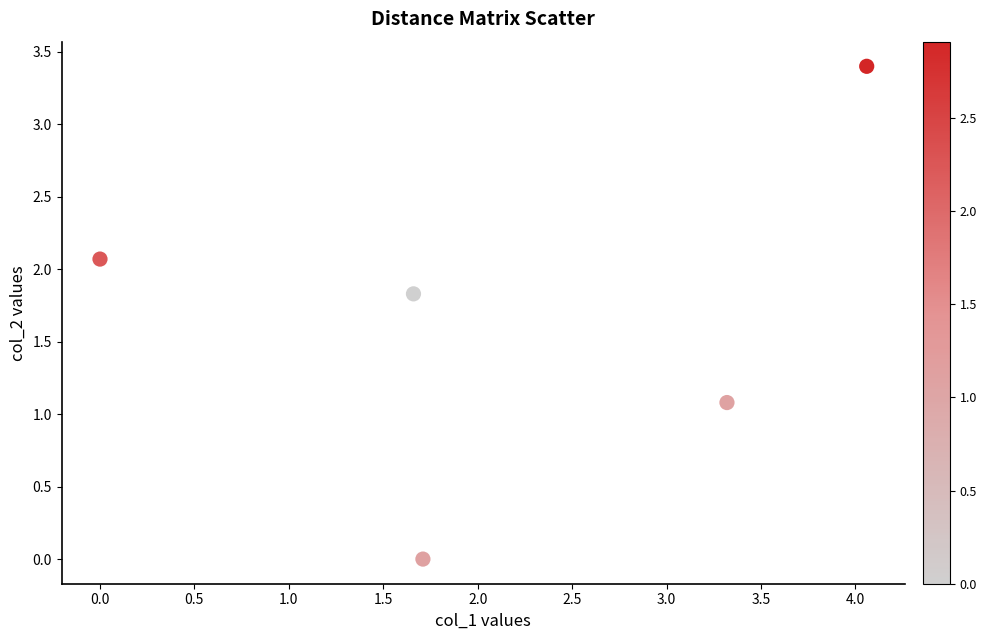

What Y value in the scatter plot is closest to 1?

1.1